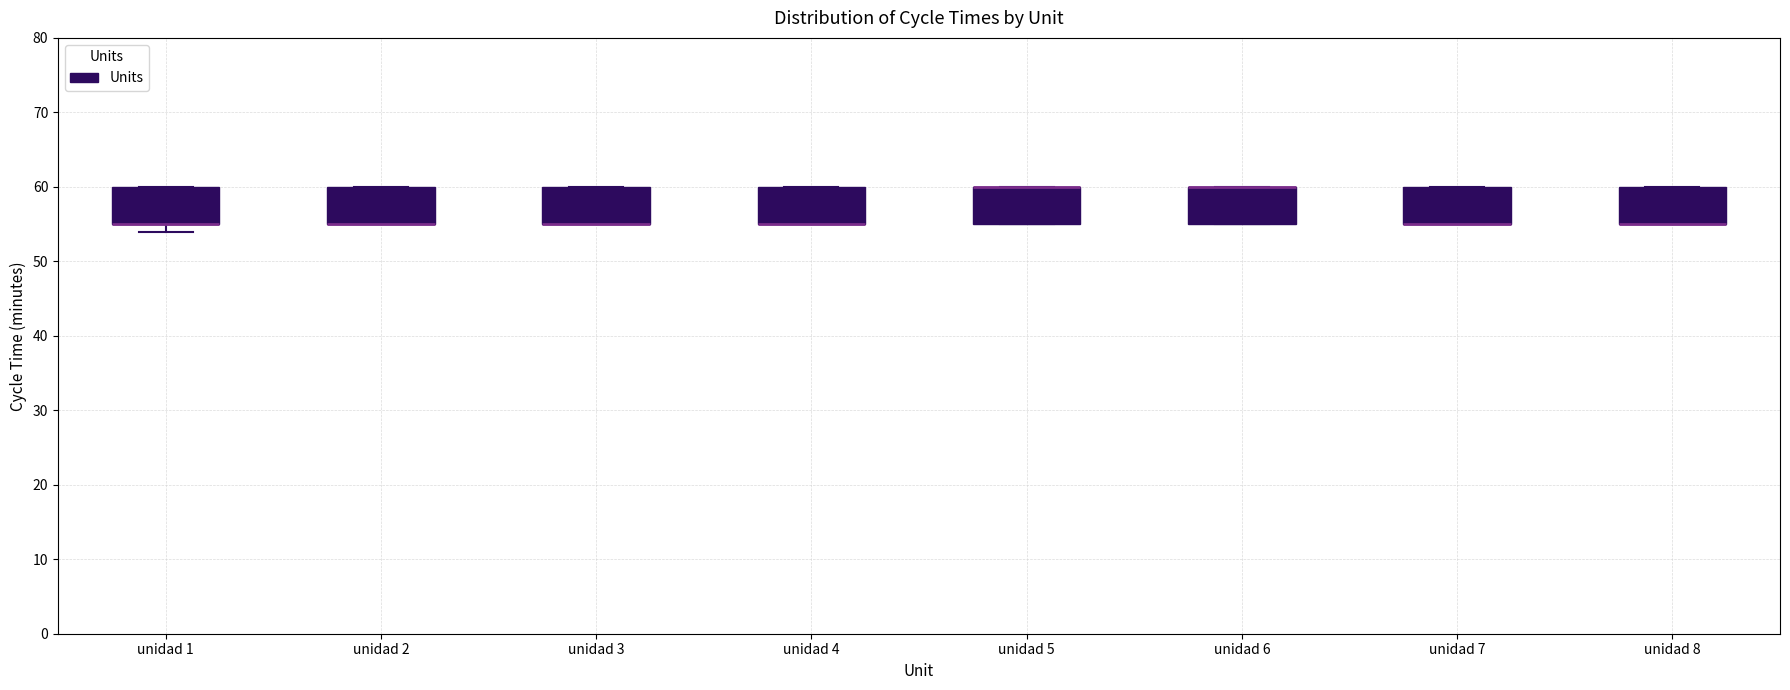

Reading left to right, read every box against the y-axis: the position of its median line, the range the box covers, and the ends of its whiskers. The values are not printed on the chart, so give them approximately, as read against the axis.

unidad 1: median 55 (drawn on the box's lower edge), box 55 to 60, whiskers 54 to 60
unidad 2: median 55 (drawn on the box's lower edge), box 55 to 60, whiskers 55 to 60
unidad 3: median 55 (drawn on the box's lower edge), box 55 to 60, whiskers 55 to 60
unidad 4: median 55 (drawn on the box's lower edge), box 55 to 60, whiskers 55 to 60
unidad 5: median 60 (drawn on the box's upper edge), box 55 to 60, whiskers 55 to 60
unidad 6: median 60 (drawn on the box's upper edge), box 55 to 60, whiskers 55 to 60
unidad 7: median 55 (drawn on the box's lower edge), box 55 to 60, whiskers 55 to 60
unidad 8: median 55 (drawn on the box's lower edge), box 55 to 60, whiskers 55 to 60